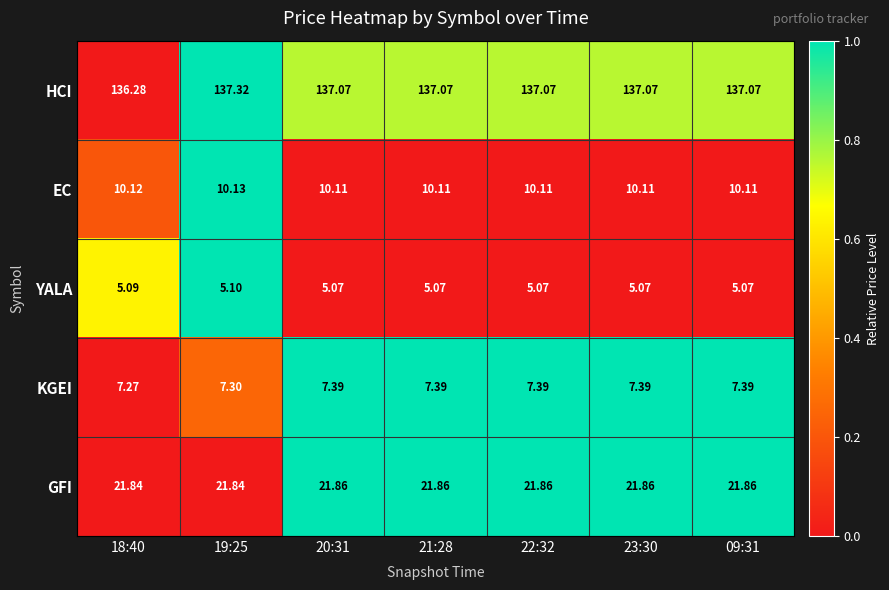

Which series changed the most between 19:25 and 22:32?

HCI